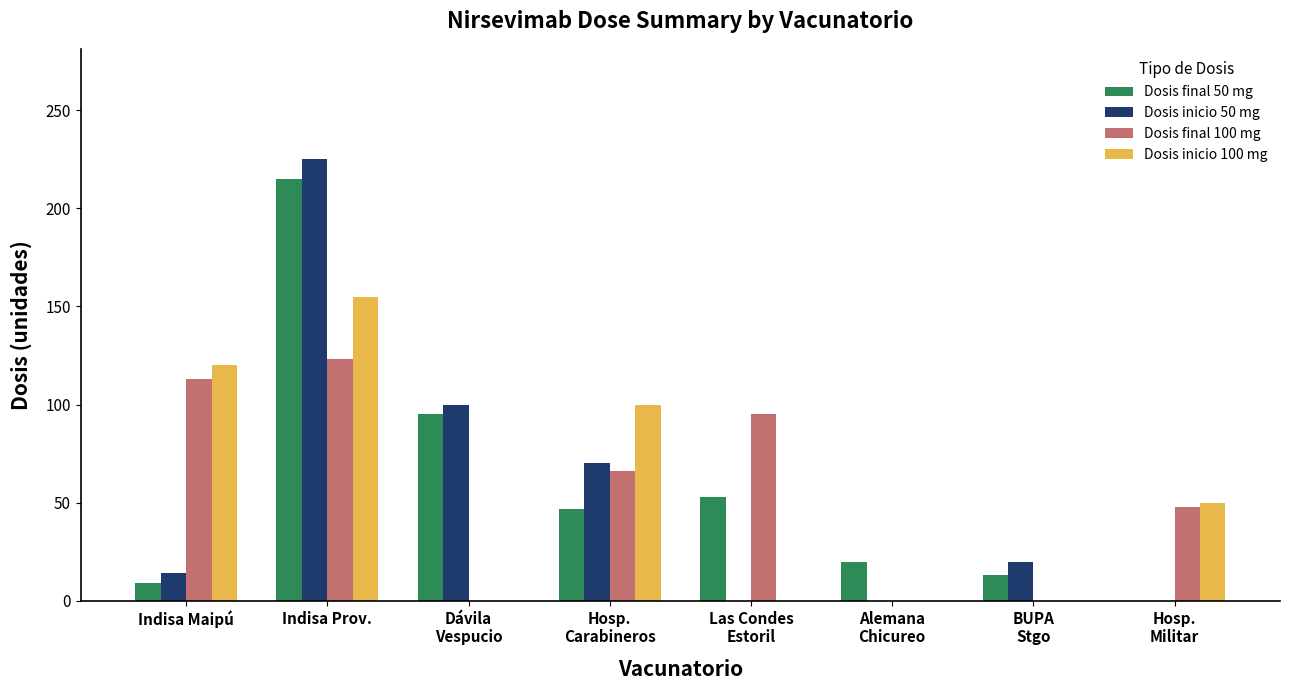

How many categories are shown in the chart?

8